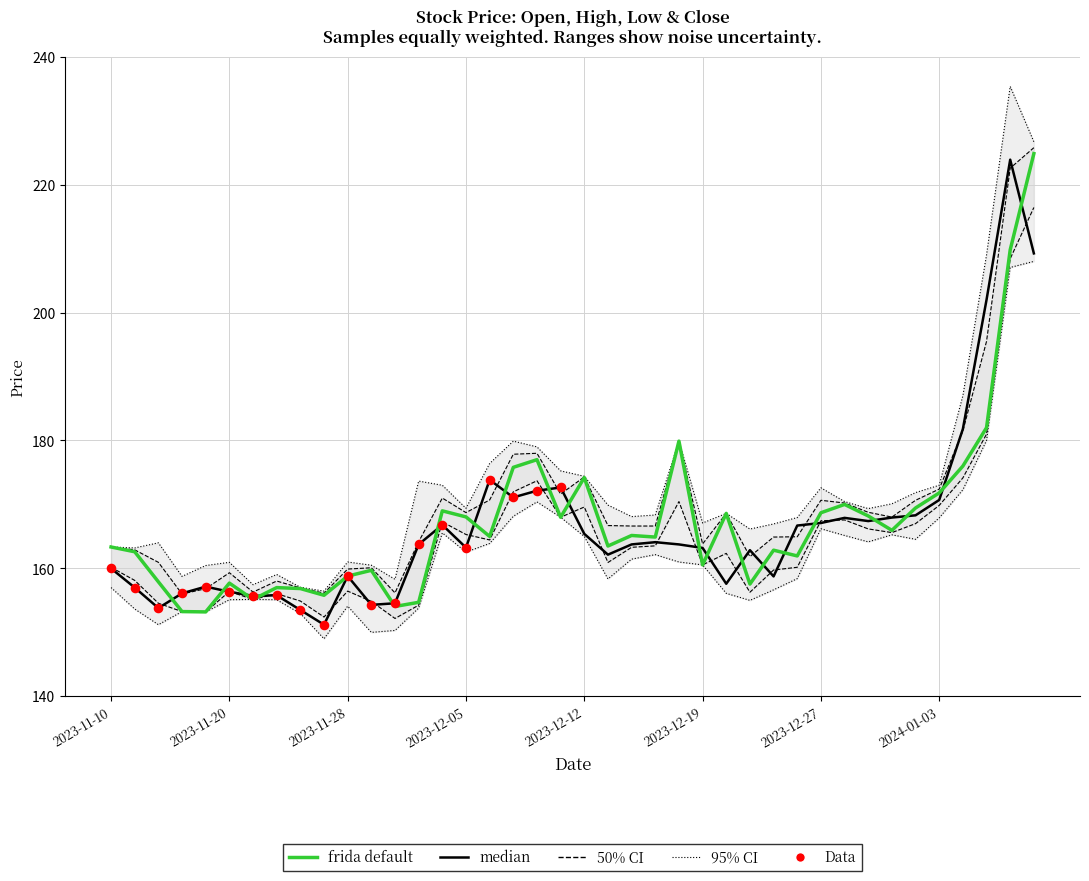

What is the total value across all series at 2023-12-11?

683.9